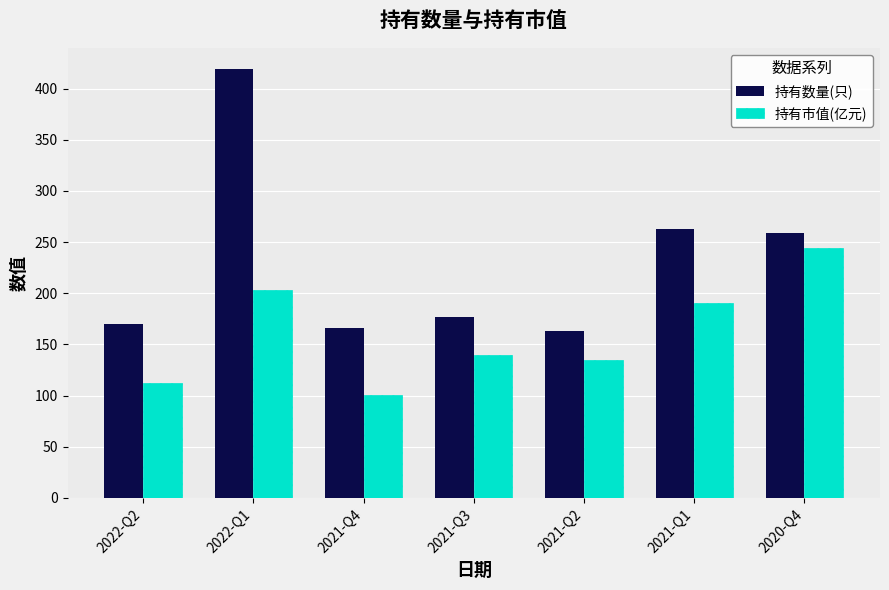

Reading right to left, transcribe all the data shown in this chart.

持有数量(只): 2020-Q4=259.0	2021-Q1=263.0	2021-Q2=163.0	2021-Q3=177.0	2021-Q4=166.0	2022-Q1=419.0	2022-Q2=170.0
持有市值(亿元): 2020-Q4=244.4	2021-Q1=190.5	2021-Q2=134.3	2021-Q3=140.0	2021-Q4=100.1	2022-Q1=203.2	2022-Q2=112.3